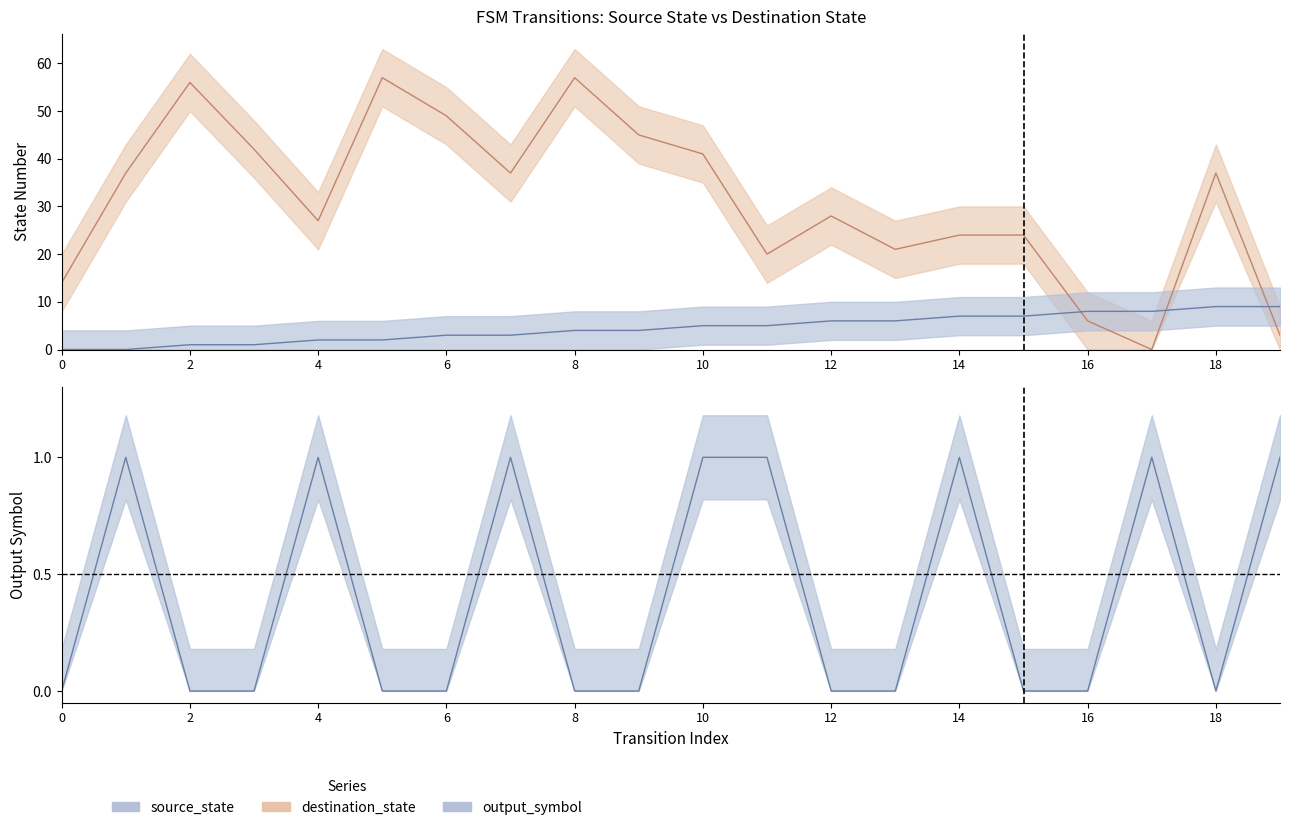

Is it true that destination_state equals 1 at 19?

False